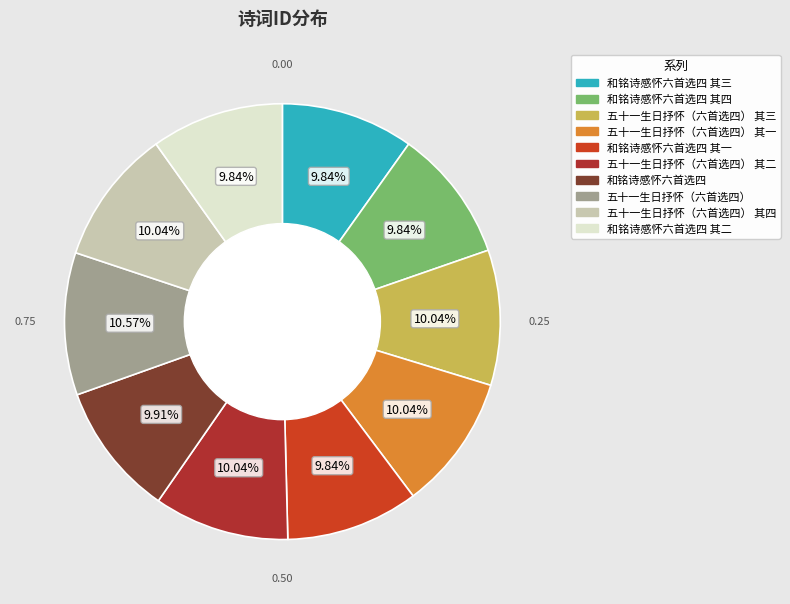

What is the total percentage of 五十一生日抒怀（六首选四） 其一 and 和铭诗感怀六首选四?

19.9%